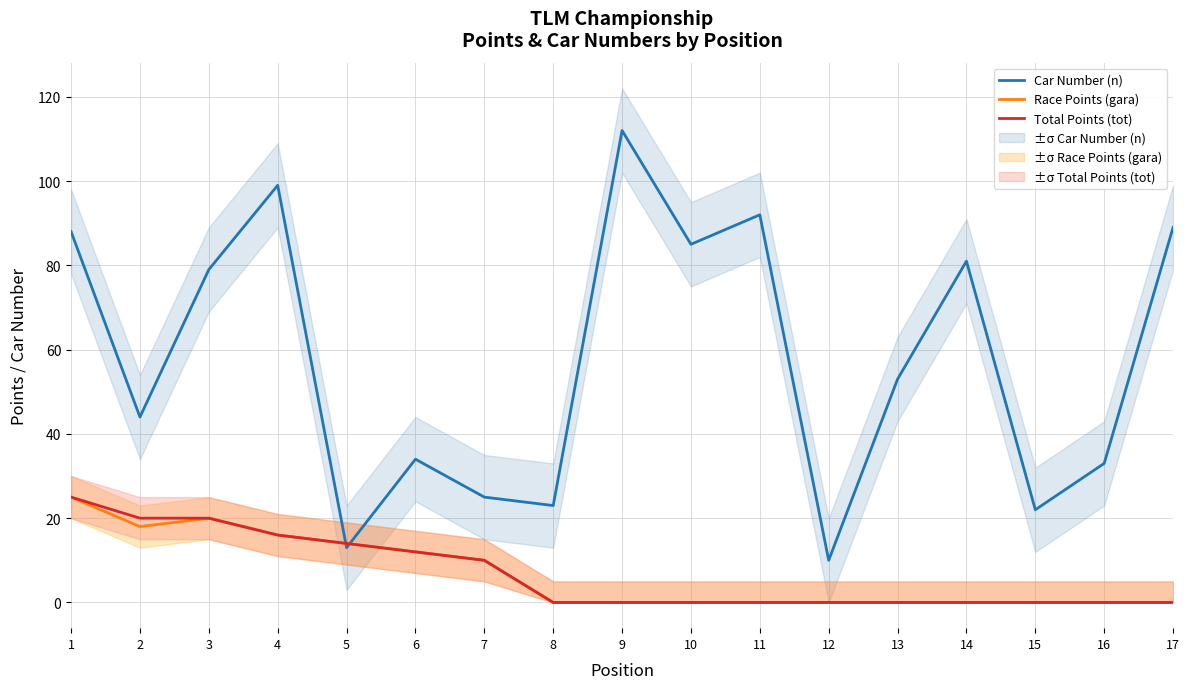

True or false: Race Points (gara) has more than 2 interior local peaks.

False